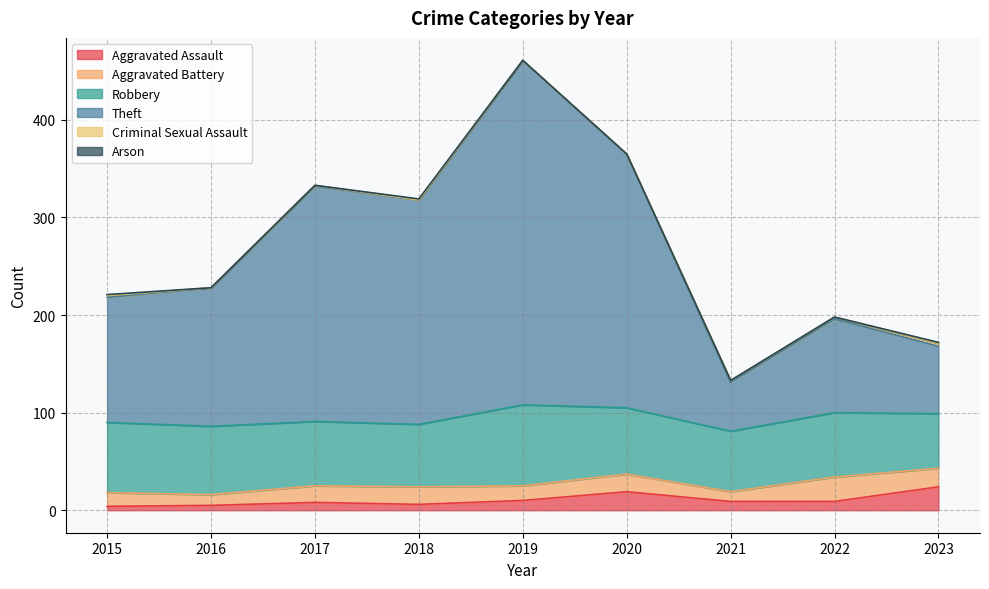

What is the spread (max minus min) of values at 2020?

260